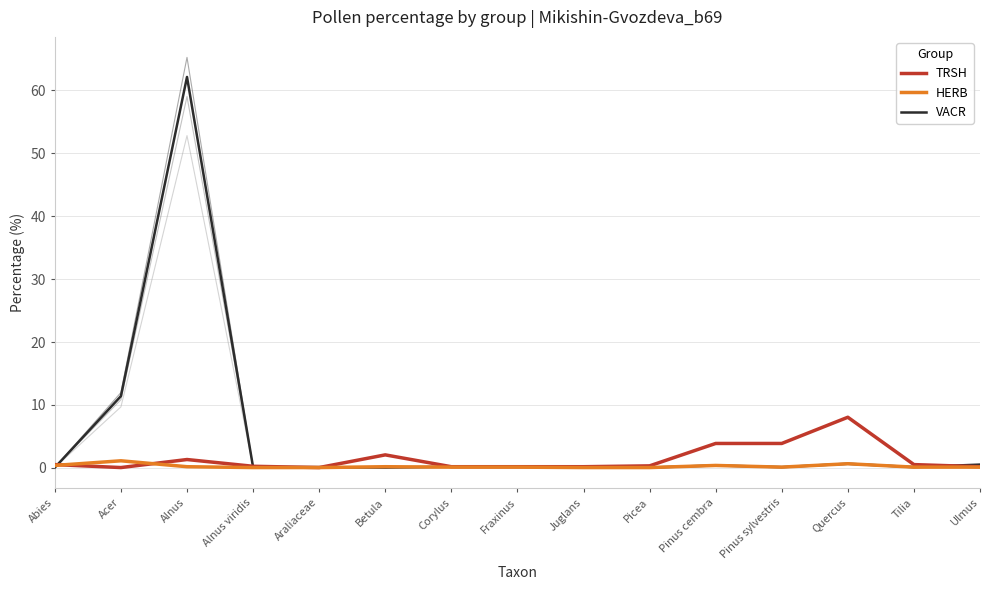

Where do HERB and TRSH first cross each other?

Abies and Acer